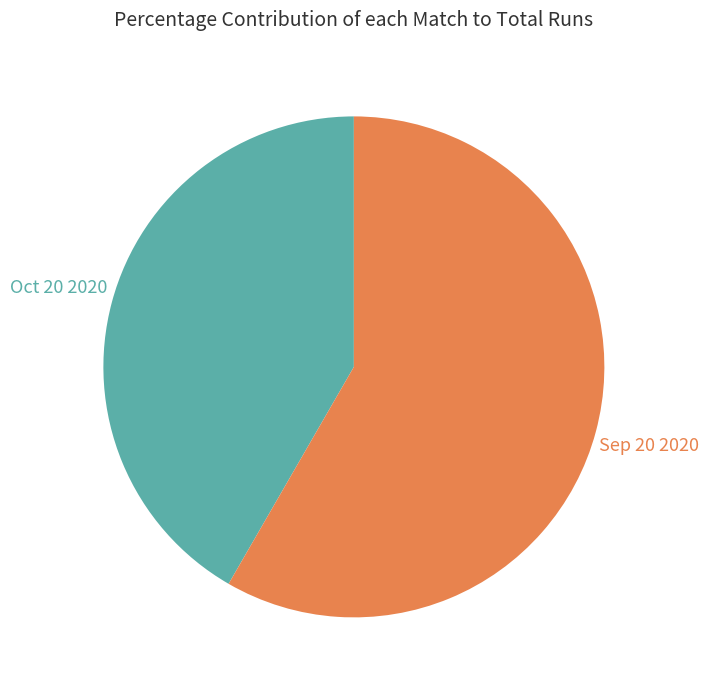

Does any single category account for the majority?

Yes